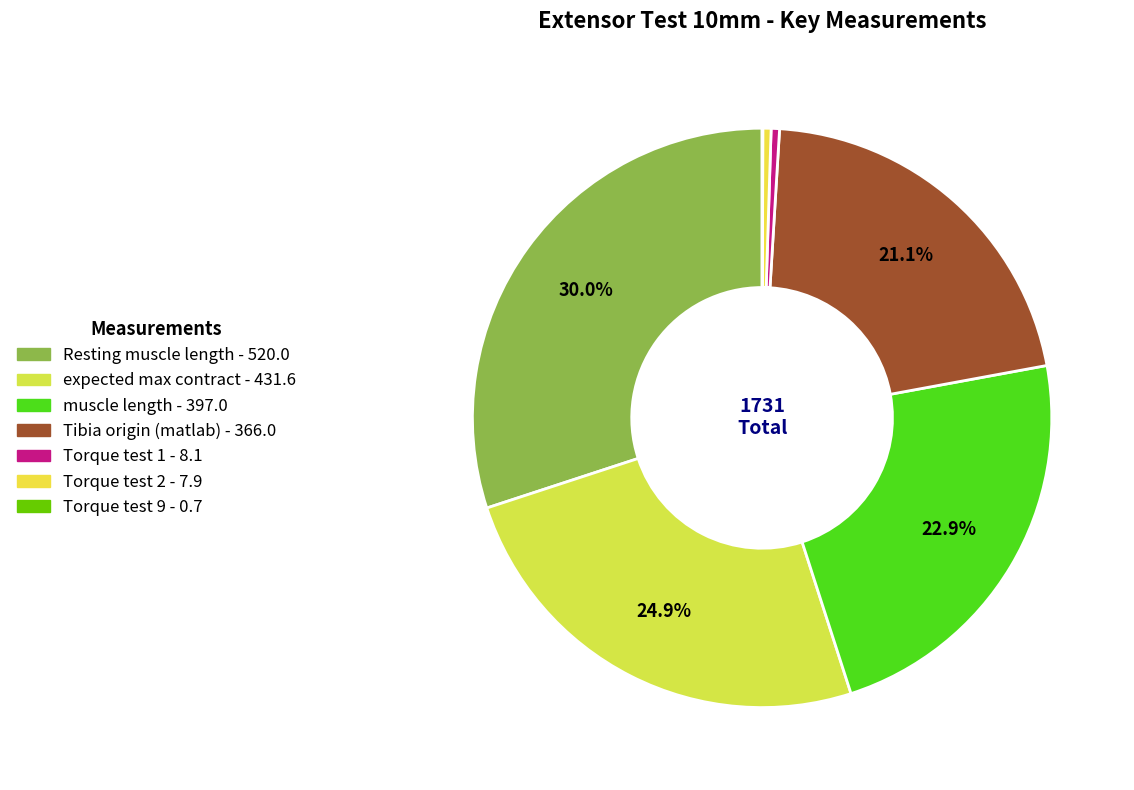

What portion of the pie excludes Tibia origin (matlab)?

78.9%